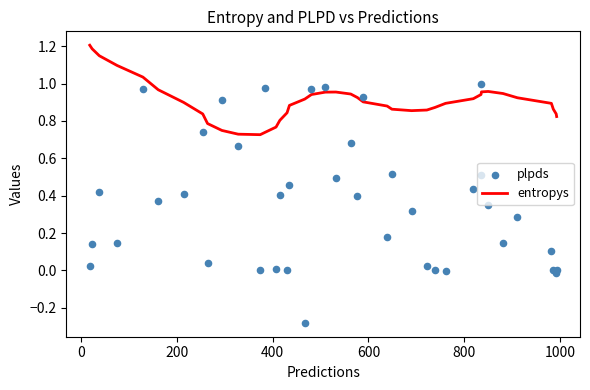

What are all the series names shown in the legend?

entropys, plpds